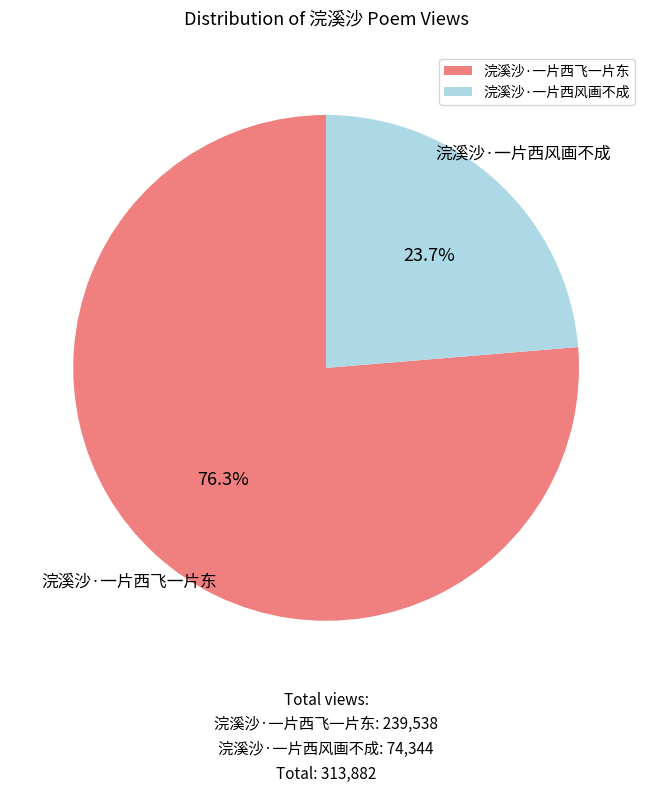

How many segments does this pie chart have?

2